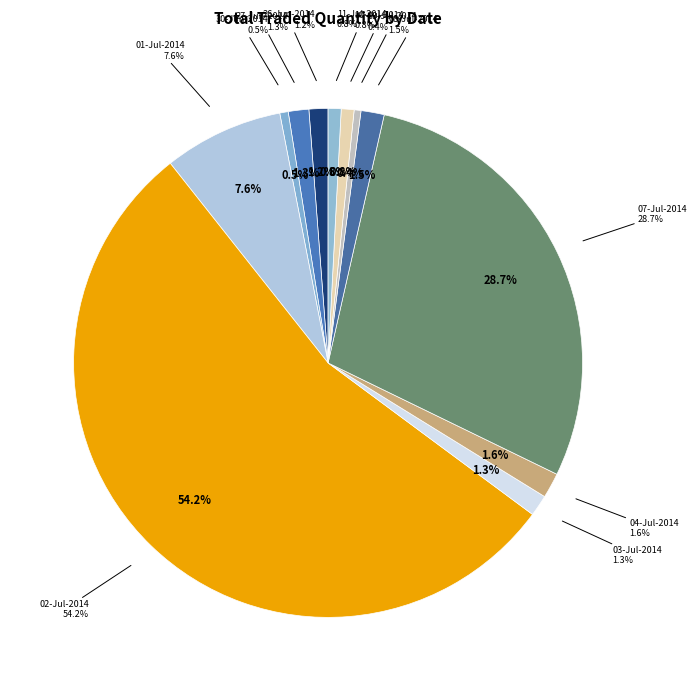

To the nearest percent, what percentage of the pie is 30-Jun-2014?

1%